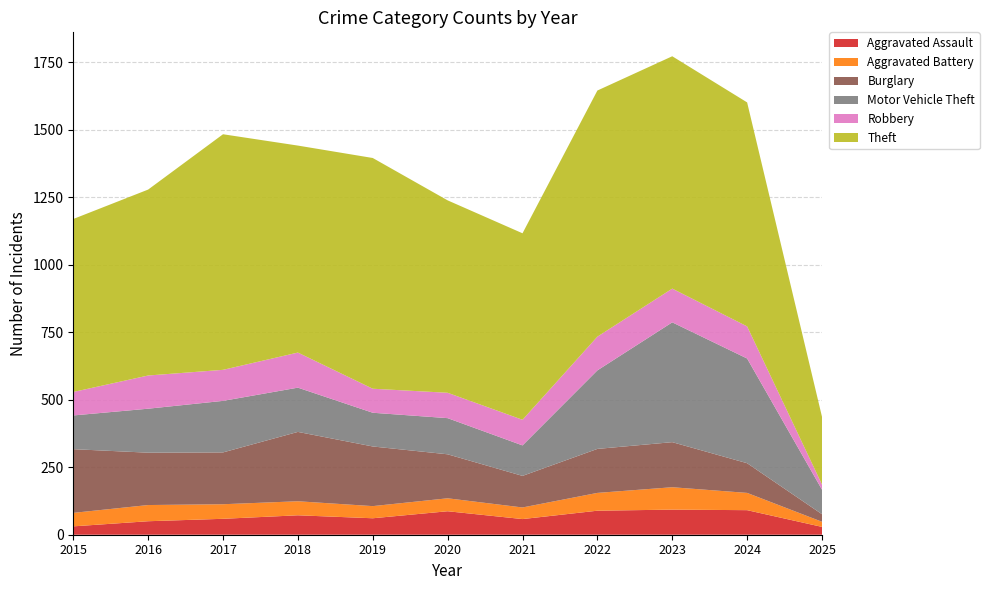

Reading left to right, list all the values displayed in this chart.

Aggravated Assault: 2015=31	2016=50	2017=59	2018=72	2019=61	2020=87	2021=58	2022=89	2023=93	2024=91	2025=29
Aggravated Battery: 2015=50	2016=60	2017=54	2018=52	2019=45	2020=48	2021=43	2022=66	2023=83	2024=64	2025=19
Burglary: 2015=236	2016=194	2017=192	2018=257	2019=221	2020=163	2021=117	2022=163	2023=167	2024=110	2025=28
Motor Vehicle Theft: 2015=125	2016=163	2017=191	2018=164	2019=125	2020=134	2021=113	2022=291	2023=444	2024=388	2025=91
Robbery: 2015=87	2016=123	2017=115	2018=130	2019=89	2020=94	2021=95	2022=125	2023=125	2024=119	2025=19
Theft: 2015=641	2016=689	2017=873	2018=767	2019=855	2020=713	2021=691	2022=912	2023=861	2024=830	2025=251